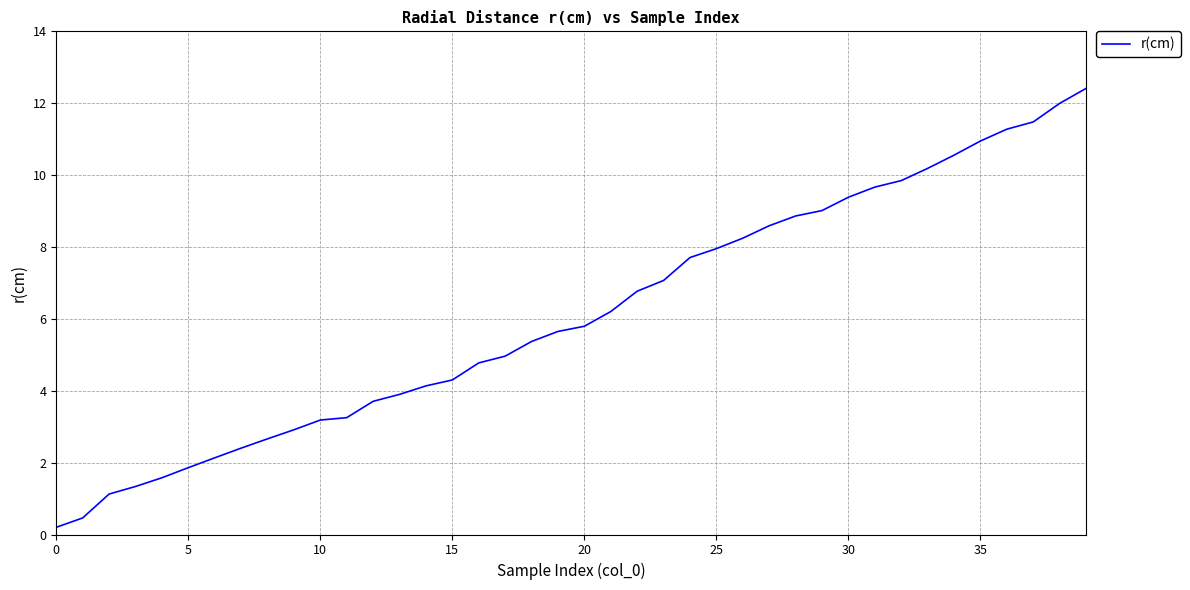

What is the greatest value displayed?

12.4